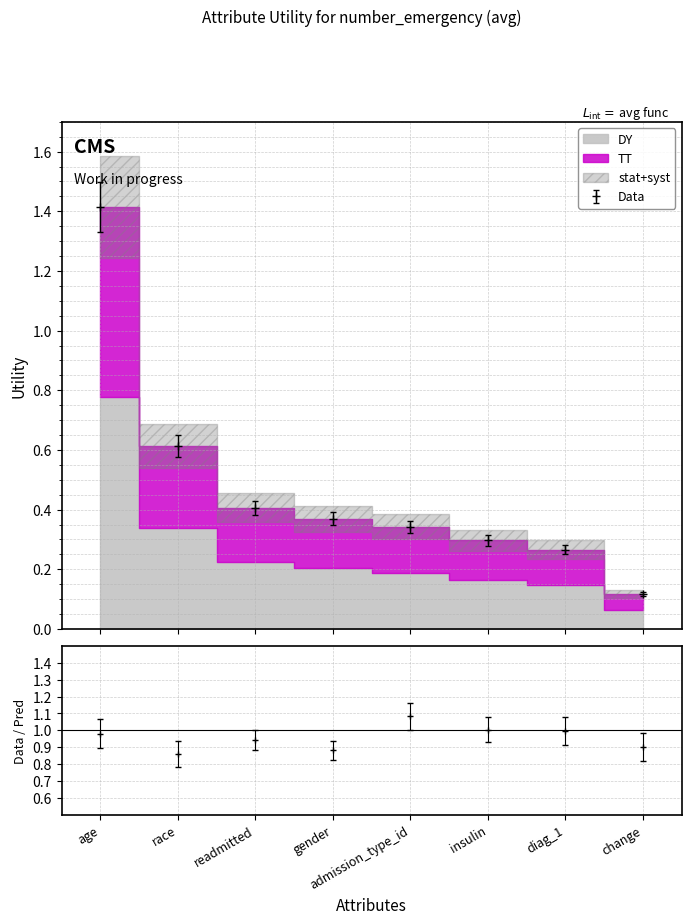

Reading left to right, list all the values displayed in this chart.

age=1.4	race=0.6	readmitted=0.4	gender=0.4	admission_type_id=0.3	insulin=0.3	diag_1=0.3	change=0.1